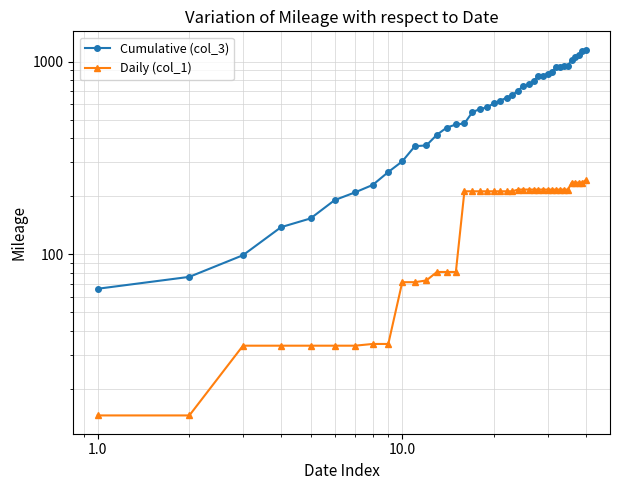

What is the value of the Cumulative (col_3) point at the 15th from the left?

471.0